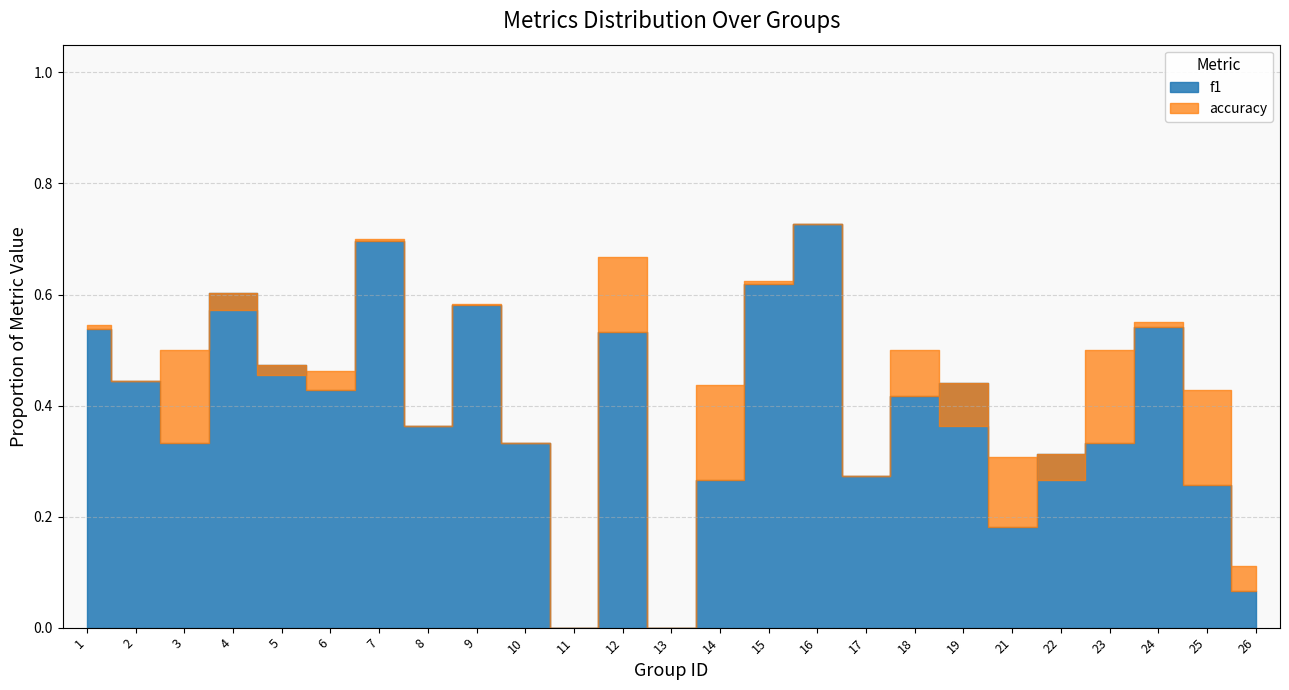

What is the approximate value of accuracy at 21?

0.3